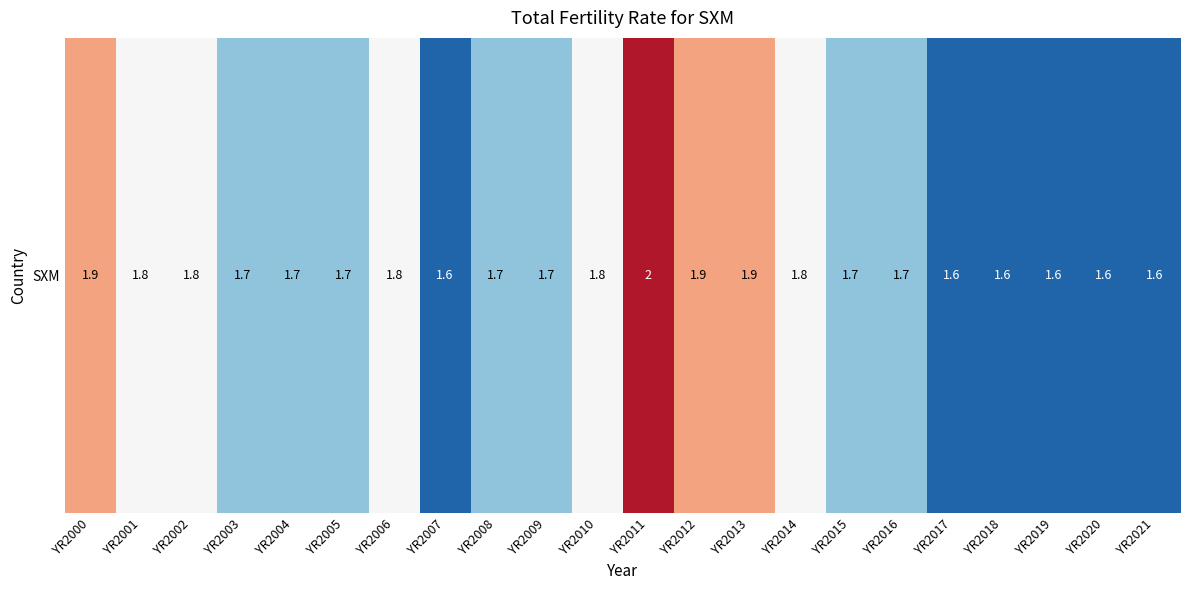

What is the sum of all values?

38.2